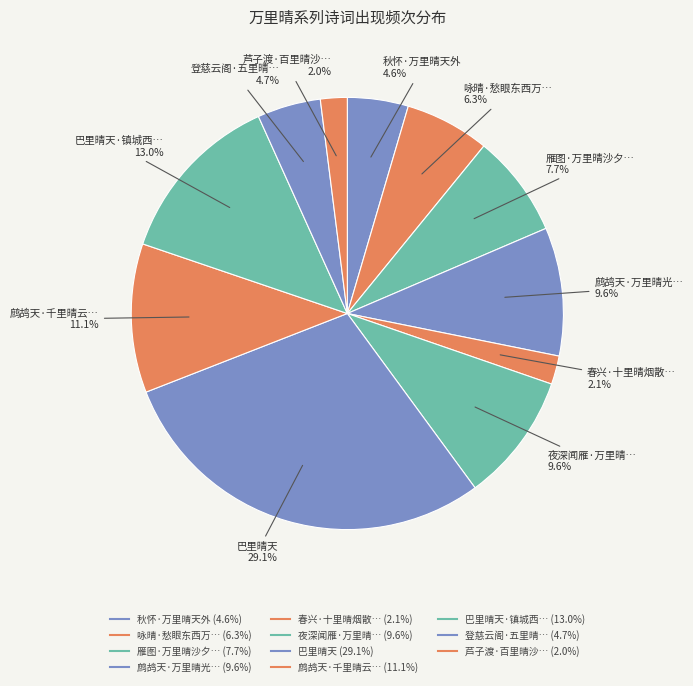

How many segments does this pie chart have?

11